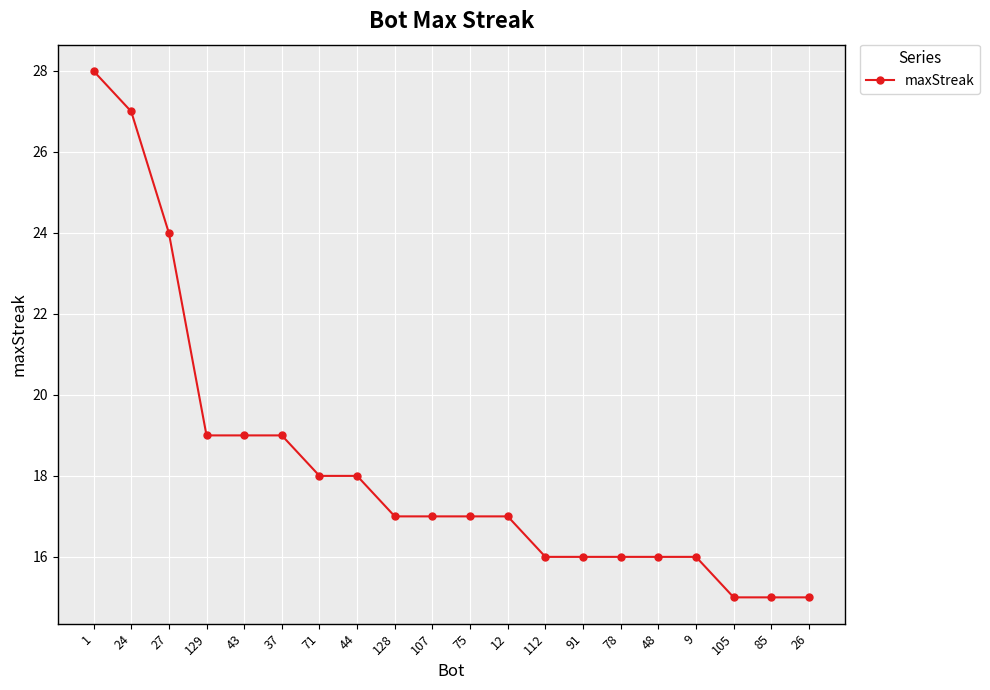

What is the average value?

18